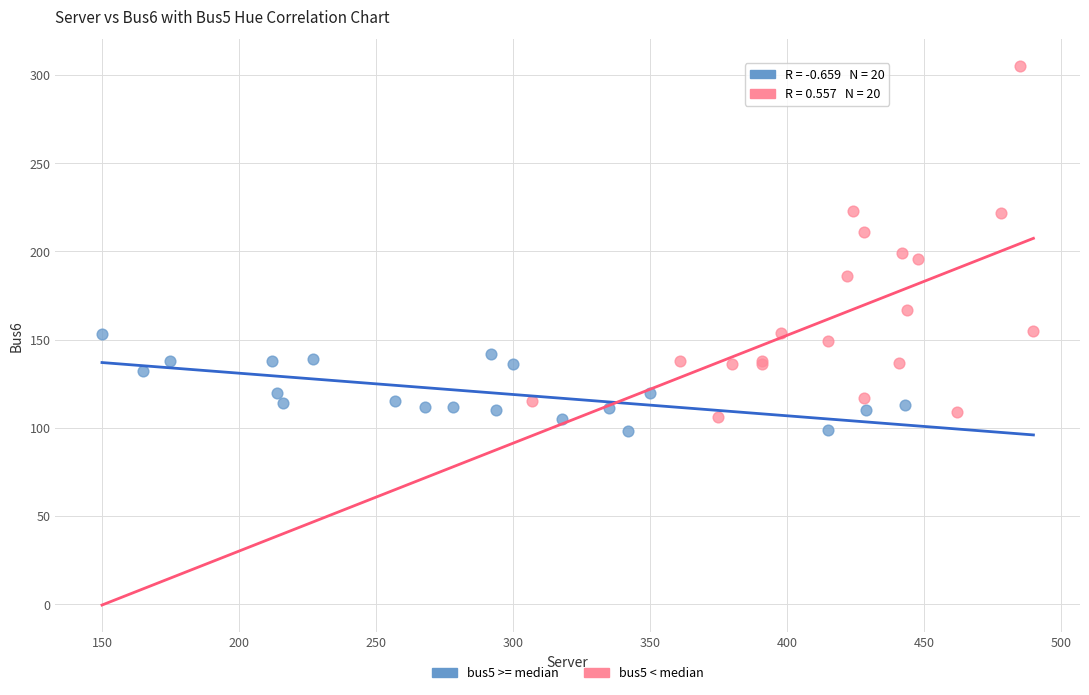

Which series has the largest Y range (max minus min)?

bus5 < median